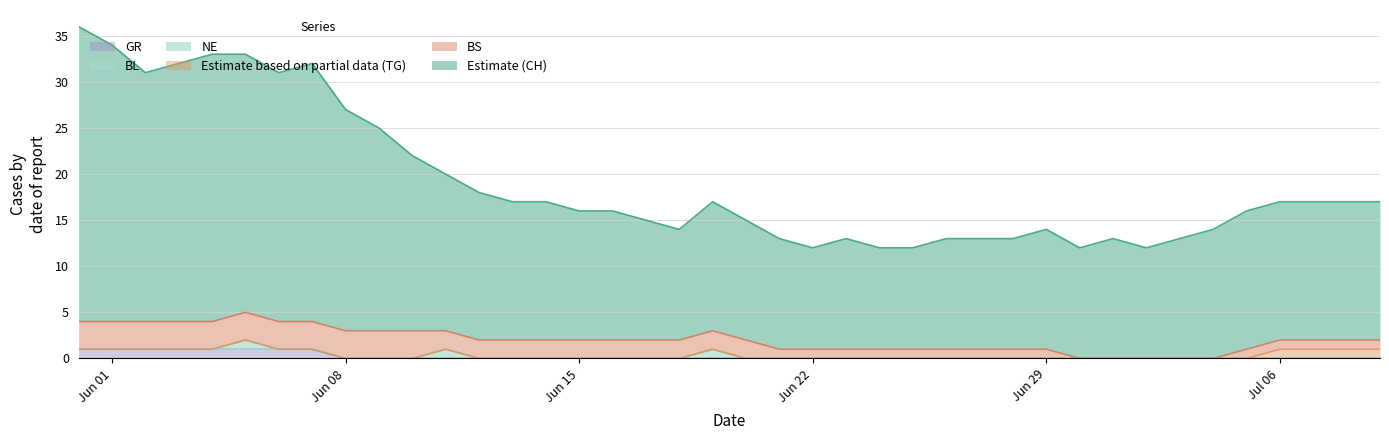

True or false: BL and BS intersect in this chart.

False